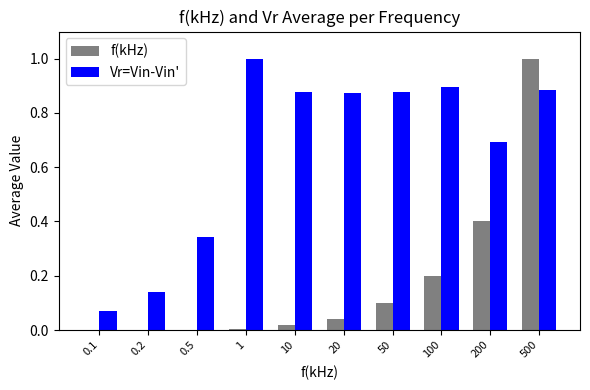

Is it true that f(kHz) equals 0.1 at 50?

True